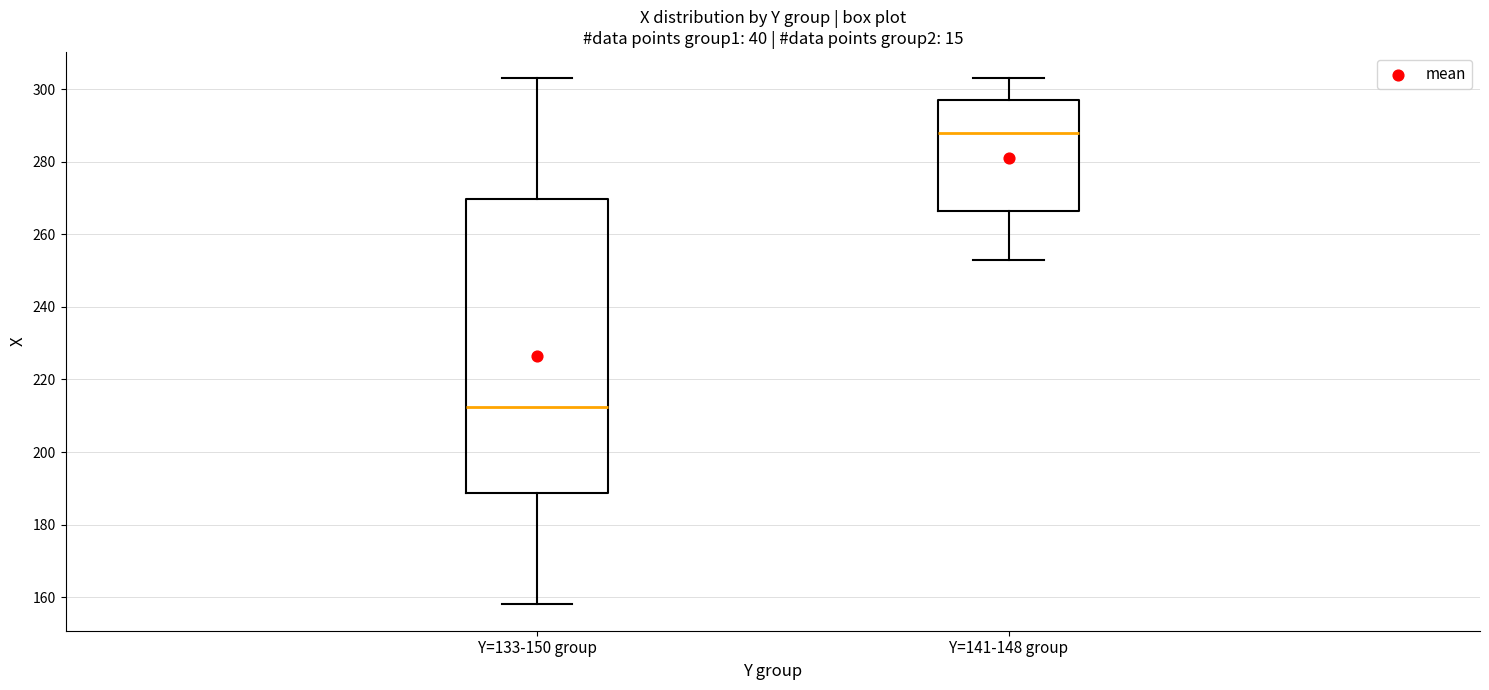

Reading left to right, read every box against the y-axis: the position of its median line, the range the box covers, and the ends of its whiskers. The values are not printed on the chart, so give them approximately, as read against the axis.

Y=133-150 group: median 212, box 188 to 270, whiskers 158 to 304
Y=141-148 group: median 288, box 266 to 298, whiskers 254 to 304